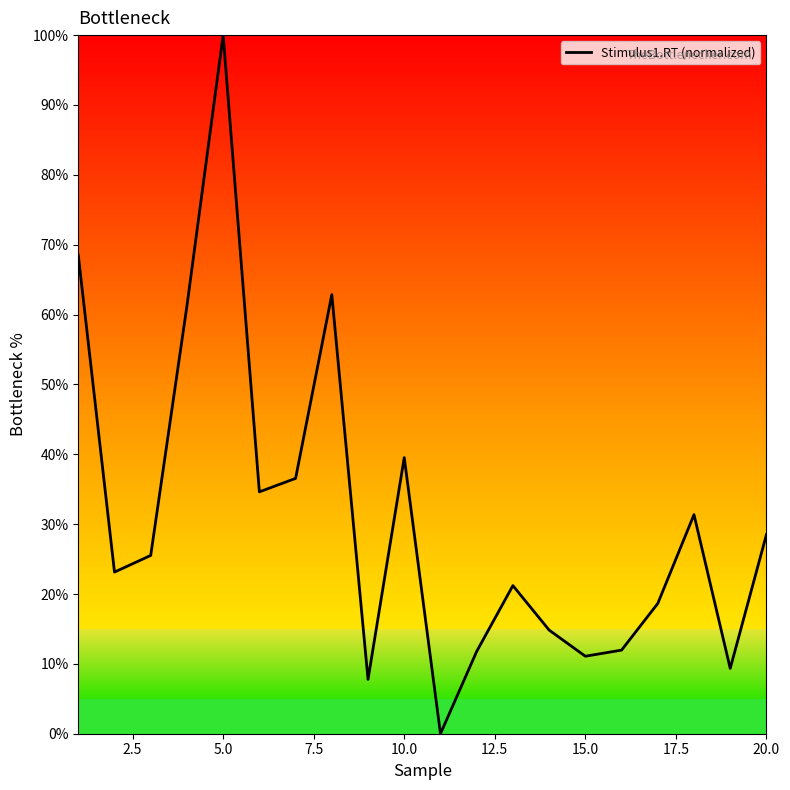

What is the greatest value displayed?

100.0